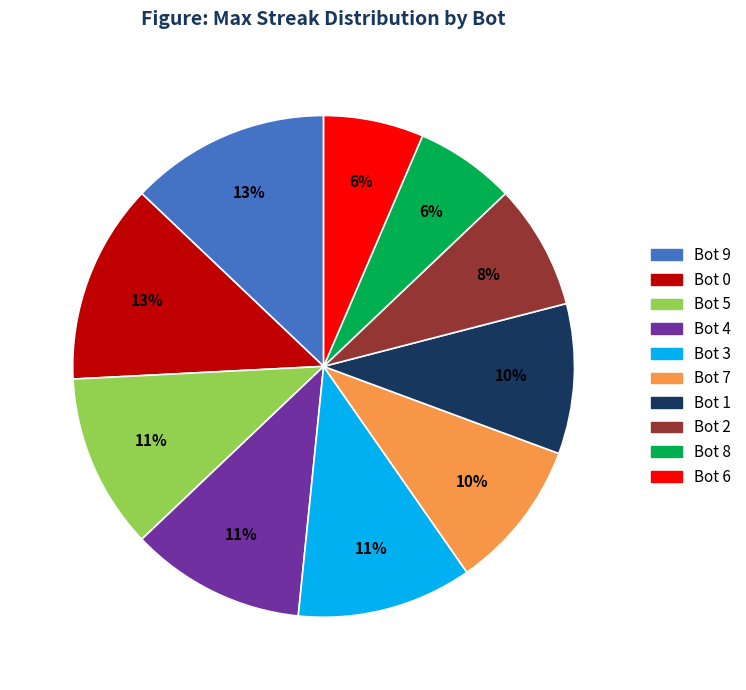

To the nearest percent, what portion does Bot 2 represent?

8%